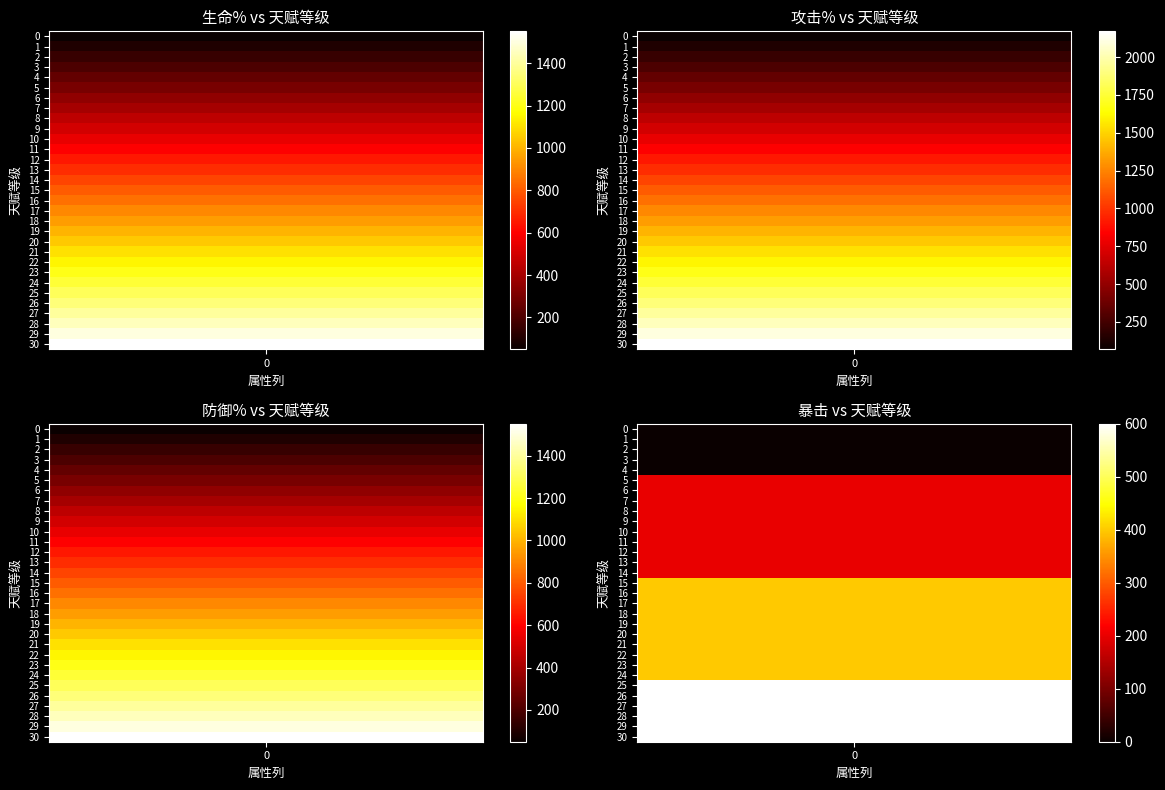

Which series has the widest spread of values?

攻击%